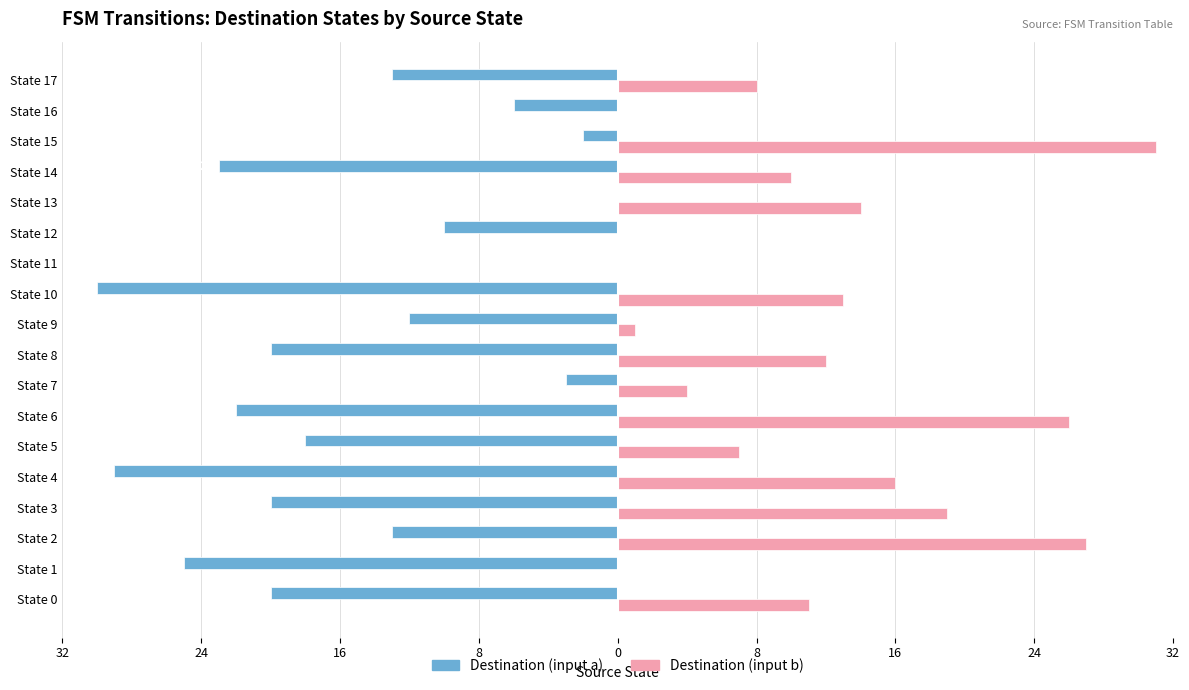

What are all the series names shown in the legend?

Destination (input a), Destination (input b)